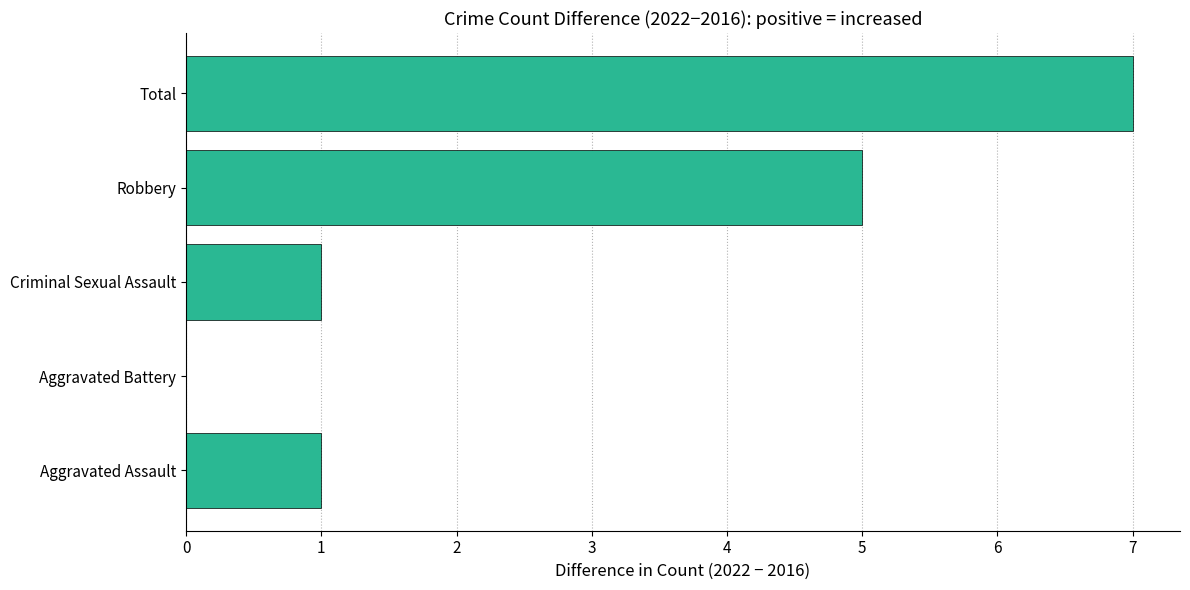

Which has a higher value, Criminal Sexual Assault or Aggravated Battery?

Criminal Sexual Assault